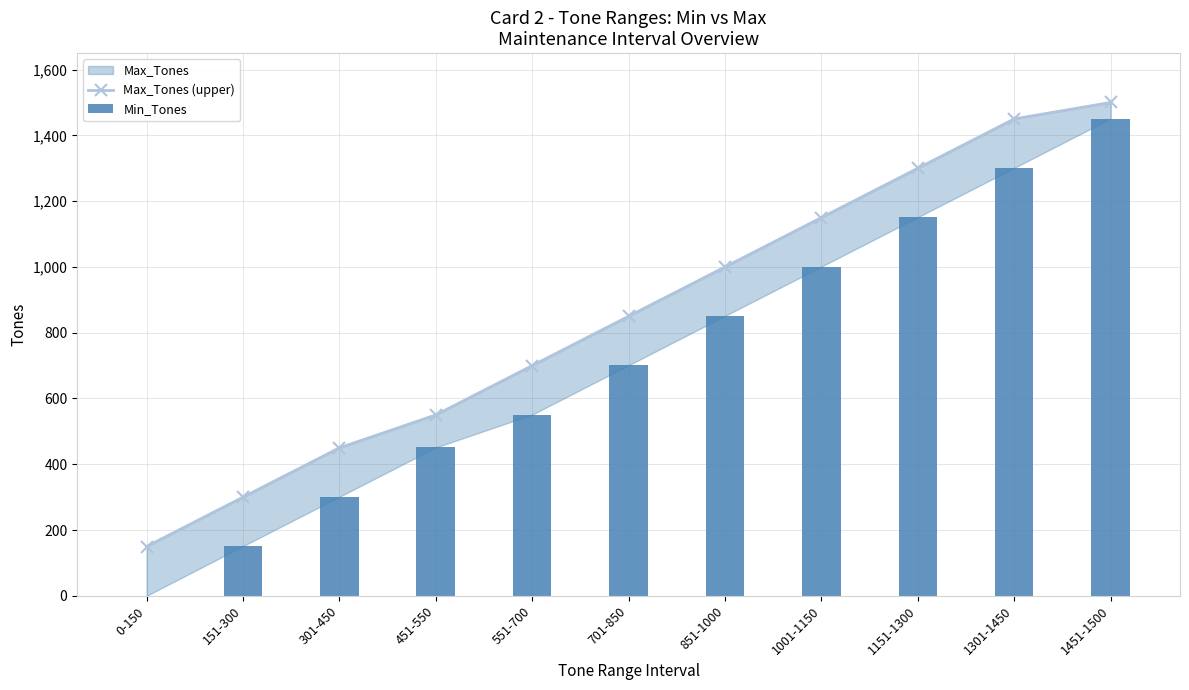

At how many categories does at least one series exceed 855?

5